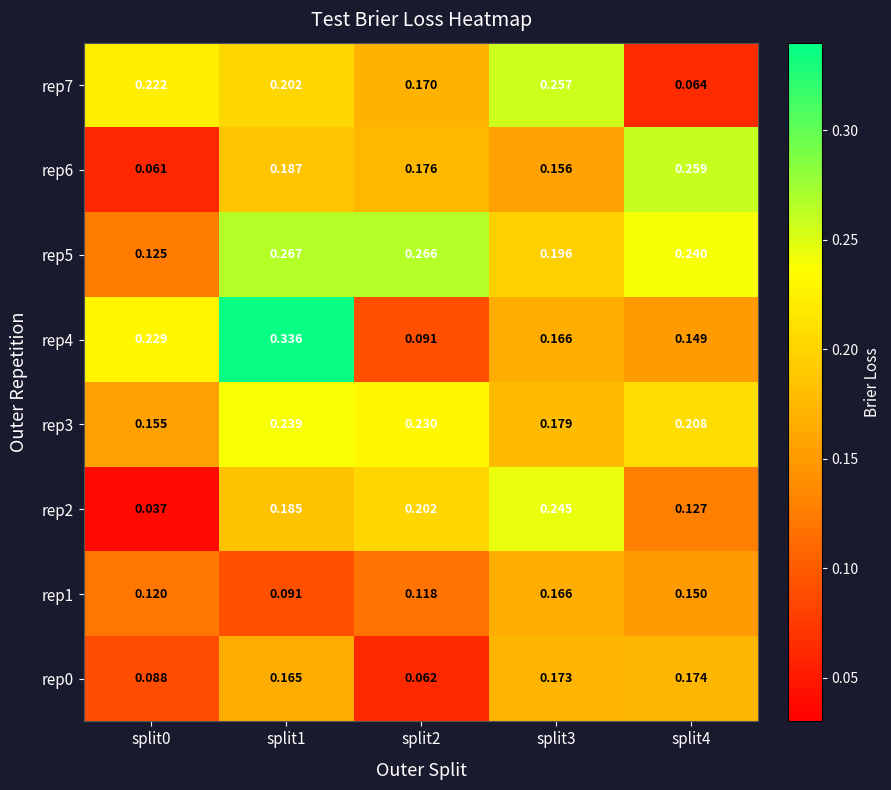

Which label corresponds to the largest value in the chart?

split1